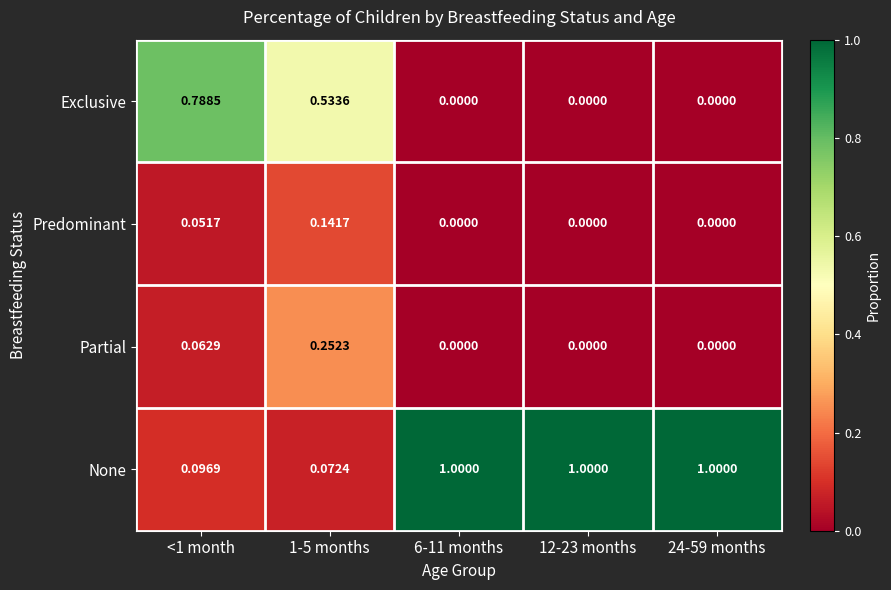

Is the value of Exclusive at 1-5 months greater than the value of Predominant at 12-23 months?

Yes